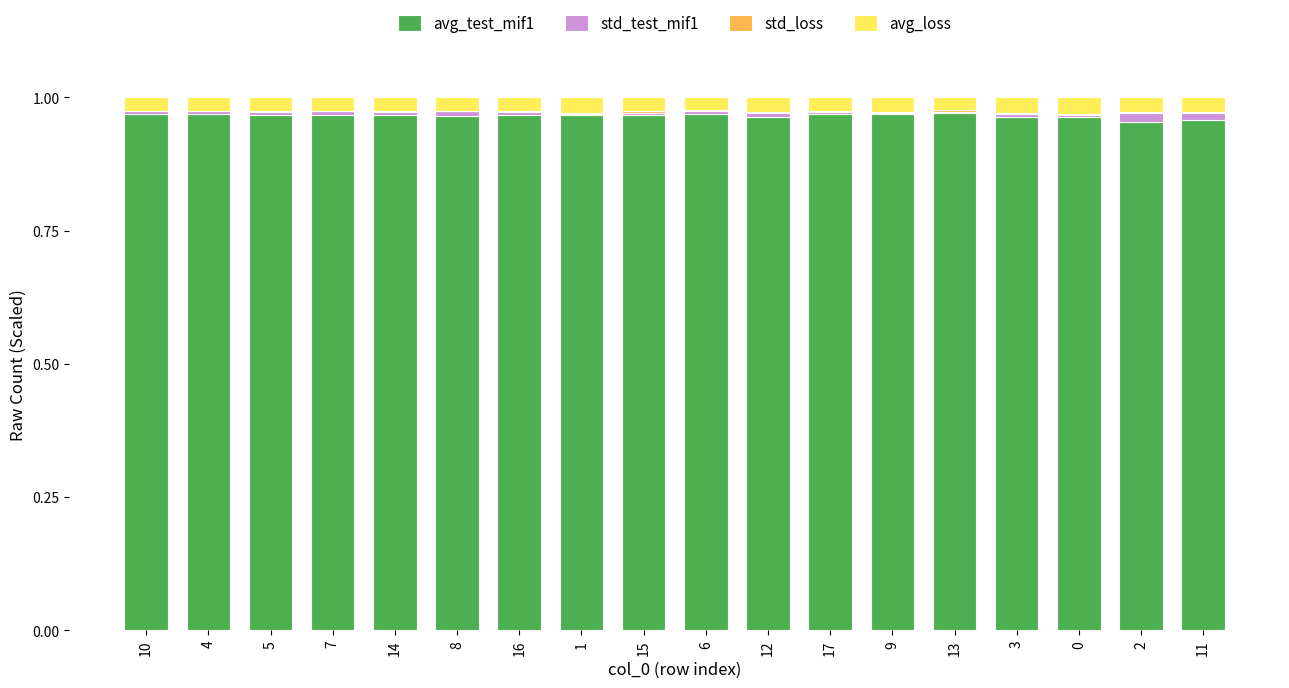

Does the chart contain stacked bars?

Yes